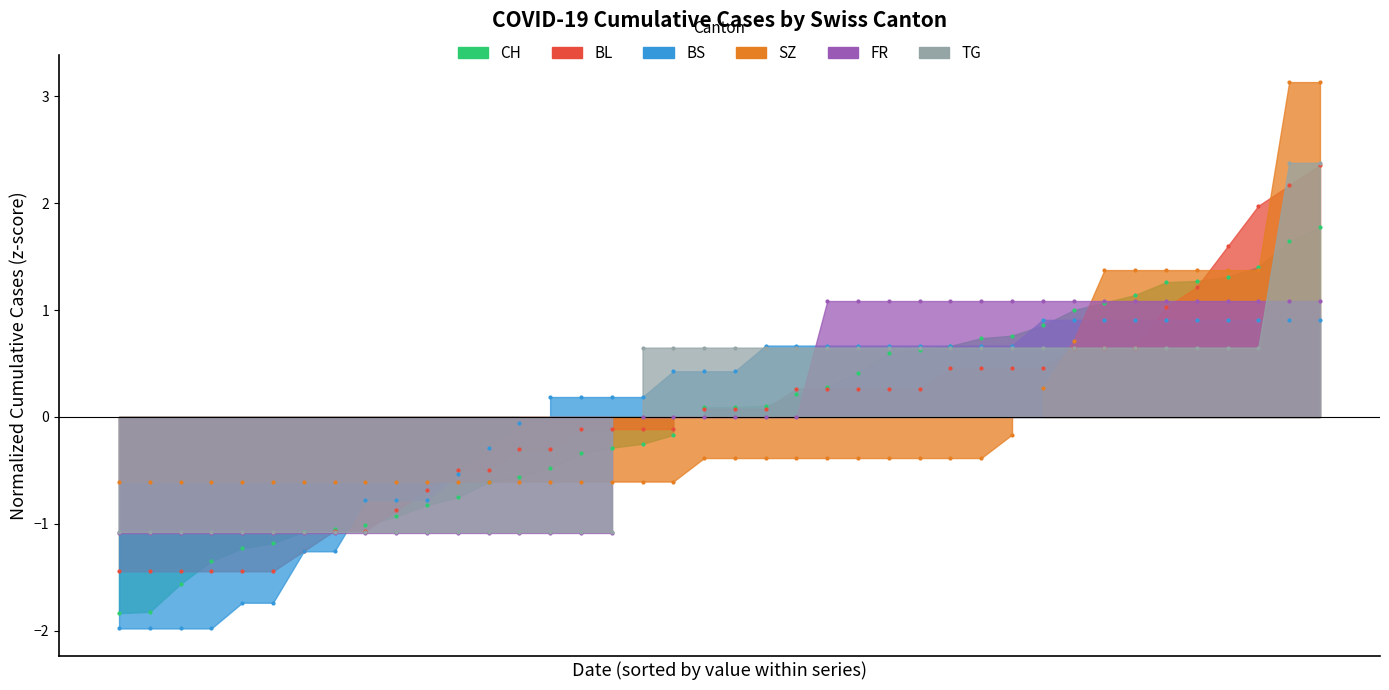

Is the value of TG at 2020-06-01 greater than the value of SZ at 2020-06-22?

No